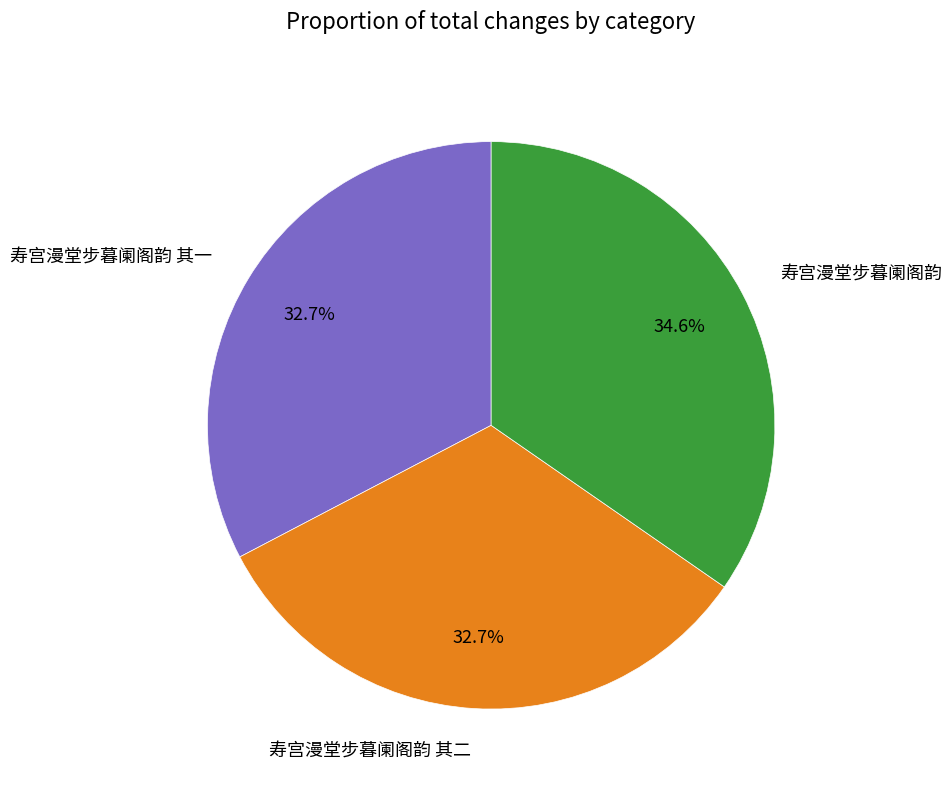

Is there any slice that represents more than half of the pie?

No